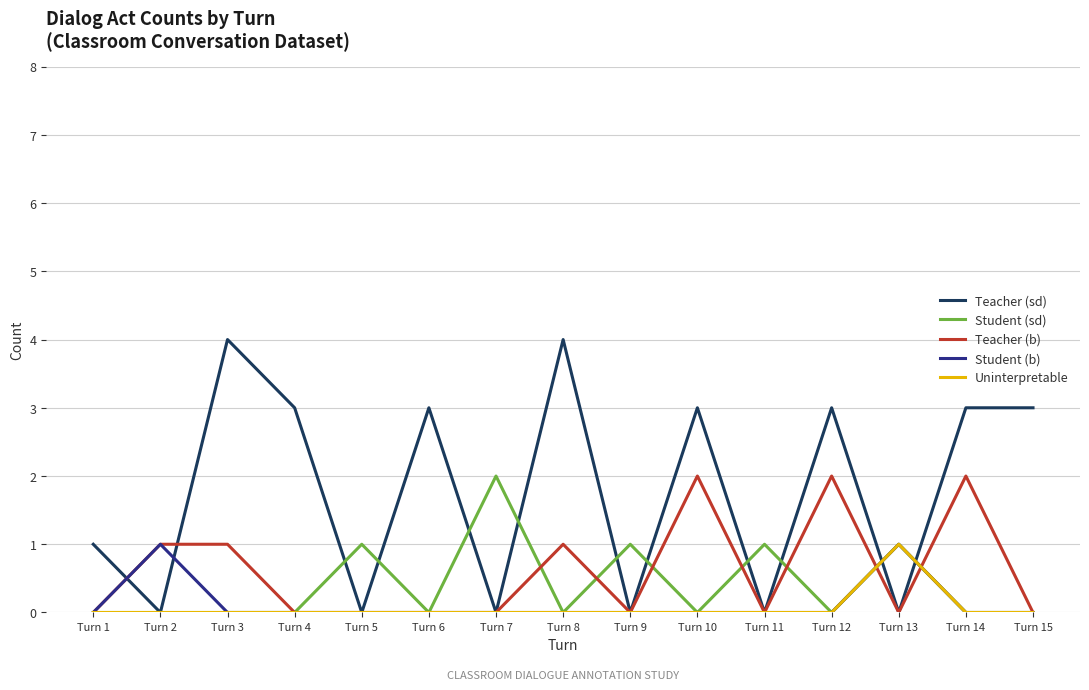

Which series has the largest total across all categories?

Teacher (sd)